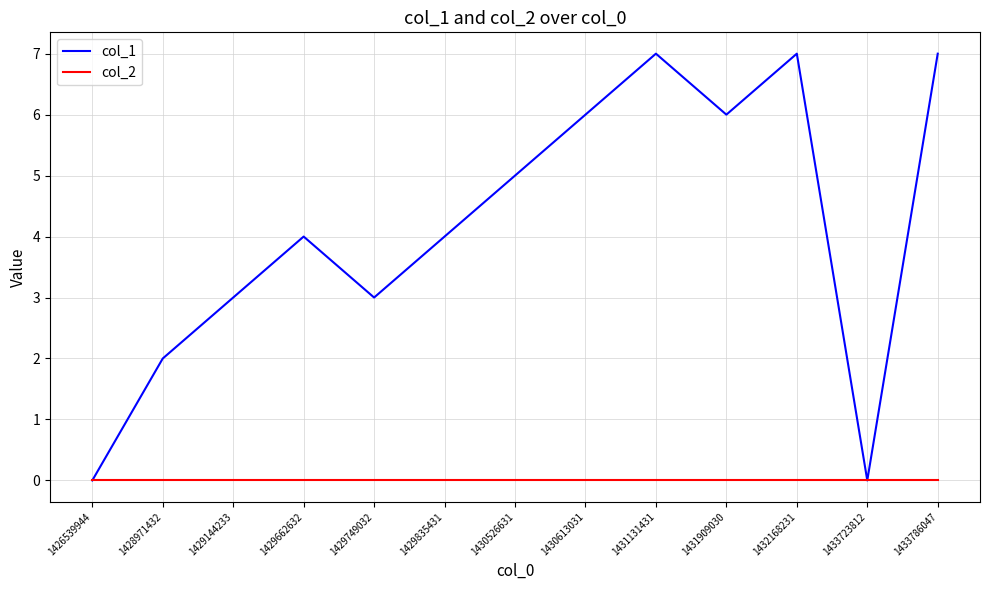

Where is the first local maximum for col_1?

1429662632